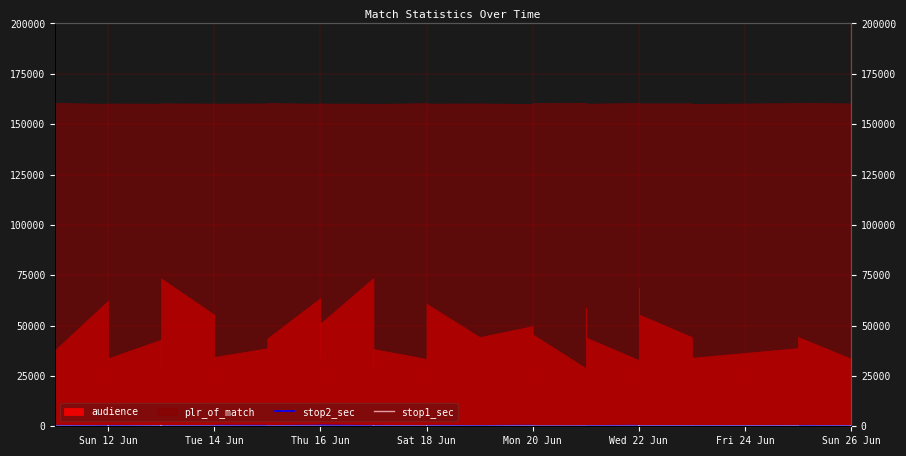

True or false: stop1_sec and stop2_sec intersect in this chart.

True